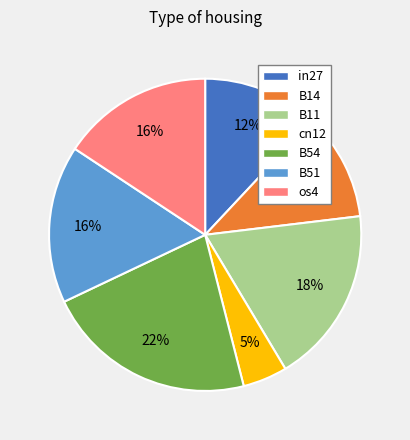

True or false: B14 accounts for 3% of the total.

False